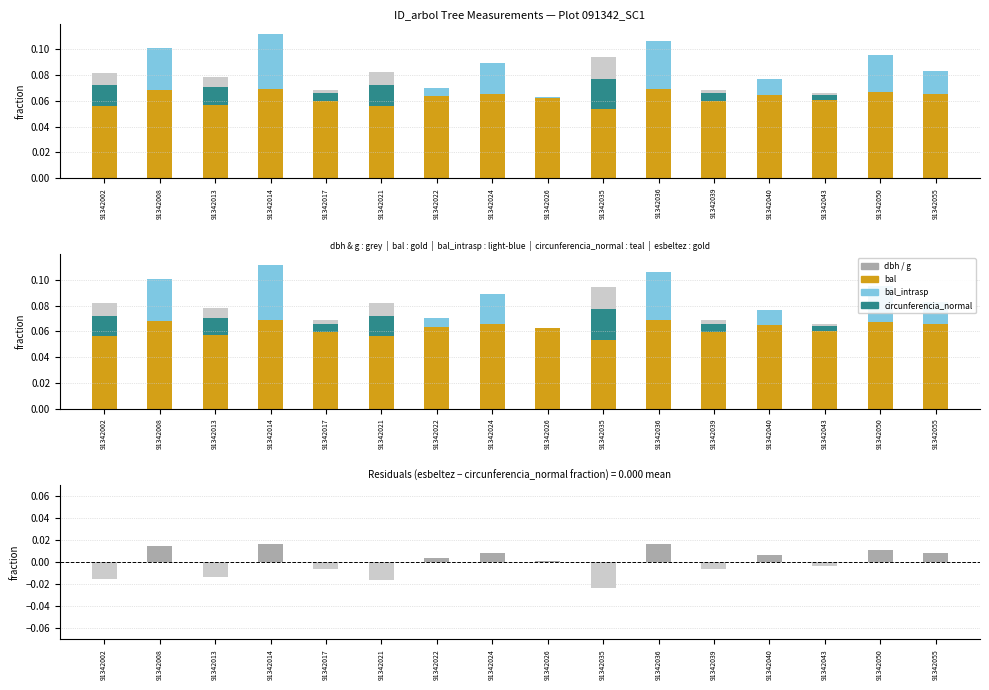

What is the total value across all series at 91342002?

0.3